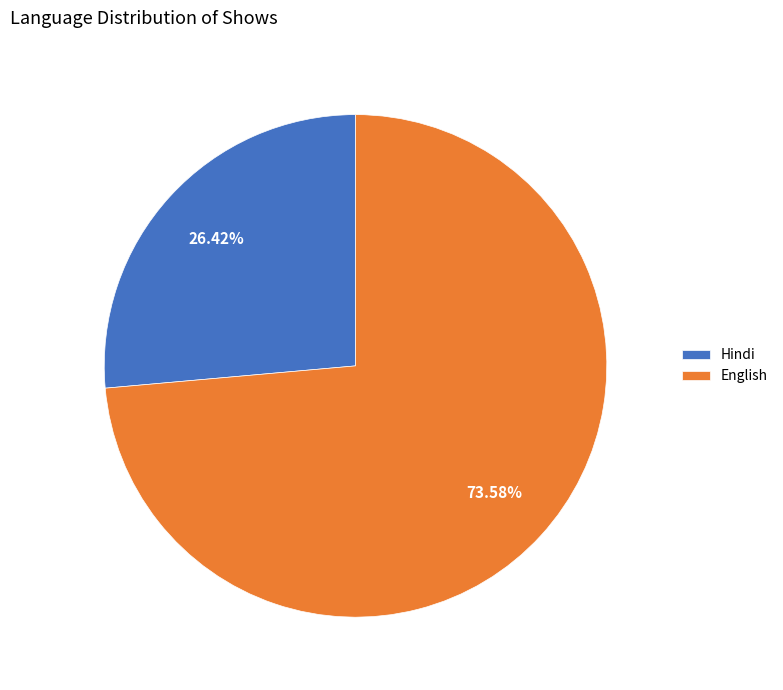

Does English account for over 50% of the chart?

Yes